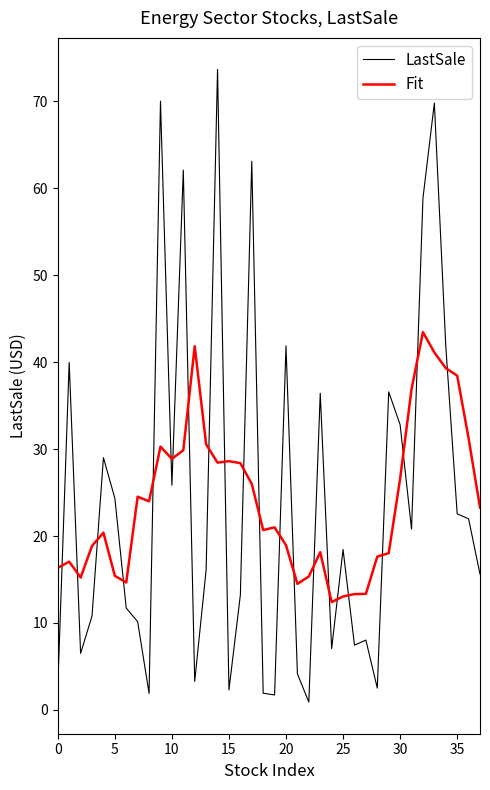

Which series has the largest range (max minus min)?

LastSale